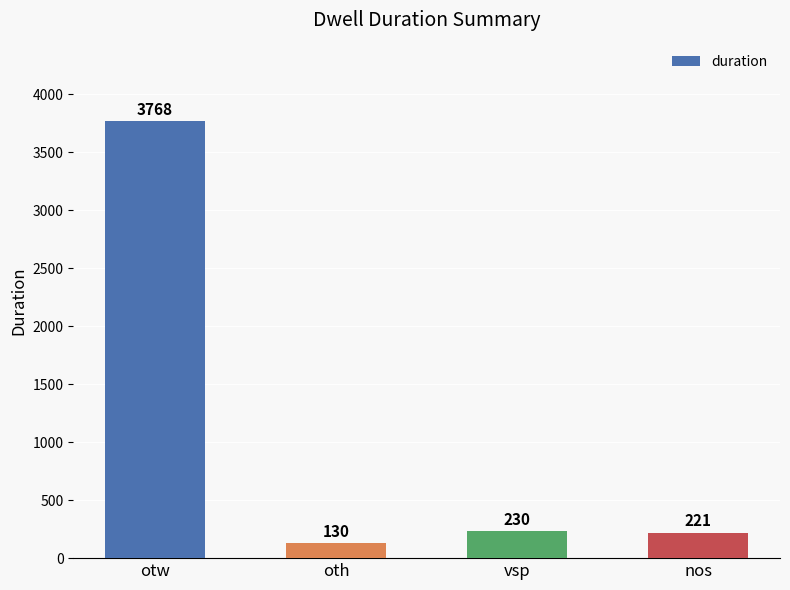

Reading left to right, list all the values displayed in this chart.

3768	130	230	221